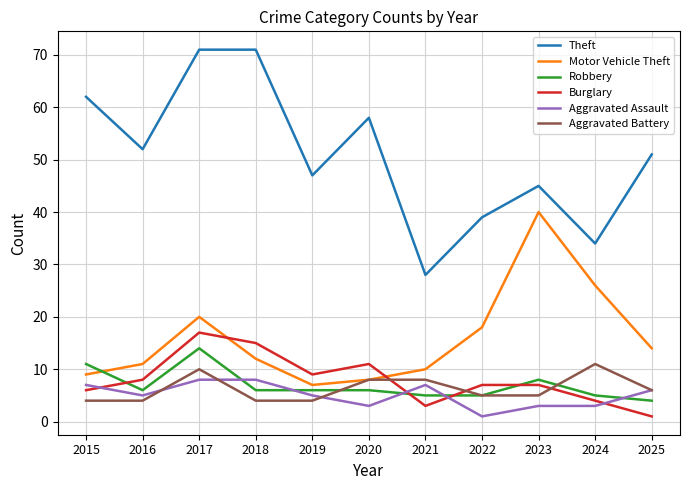

Between 2021 and 2023, which series saw the biggest shift?

Motor Vehicle Theft